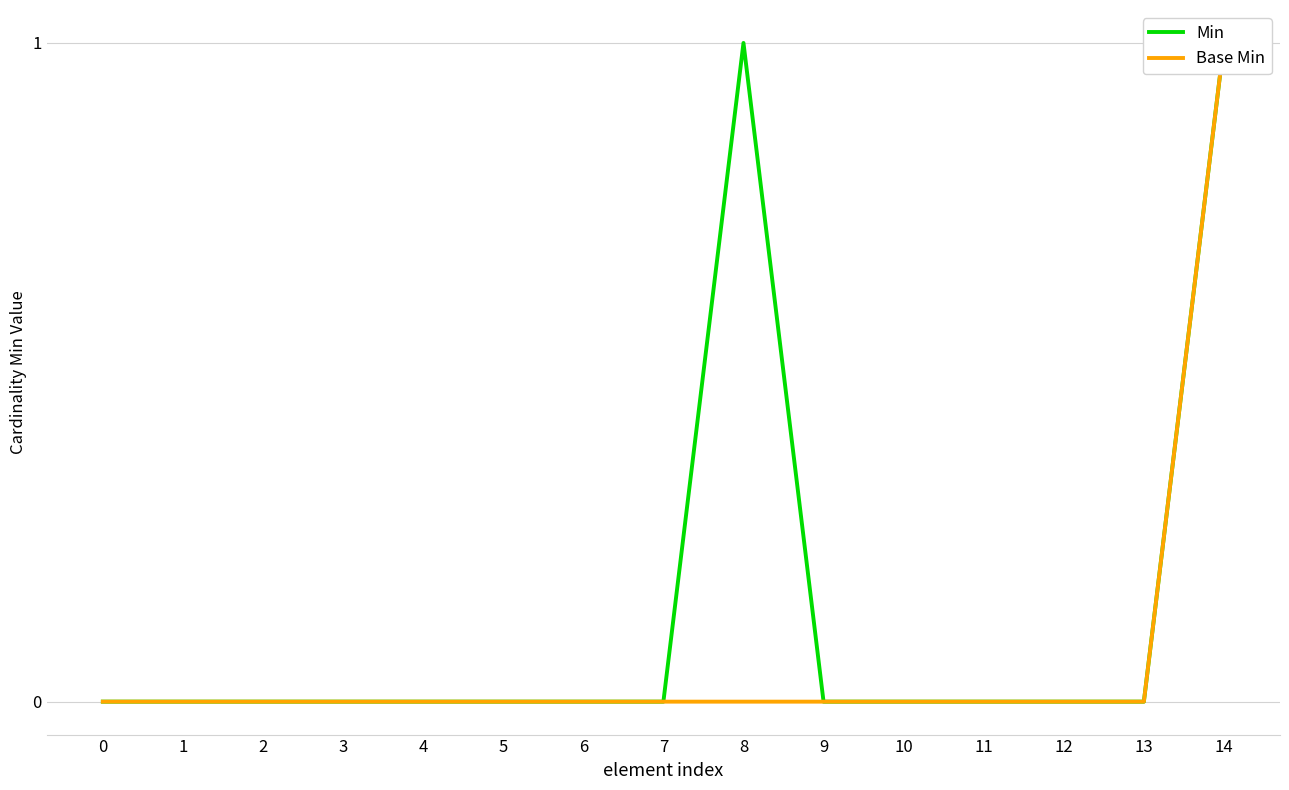

How many positive values does the Base Min series have?

1